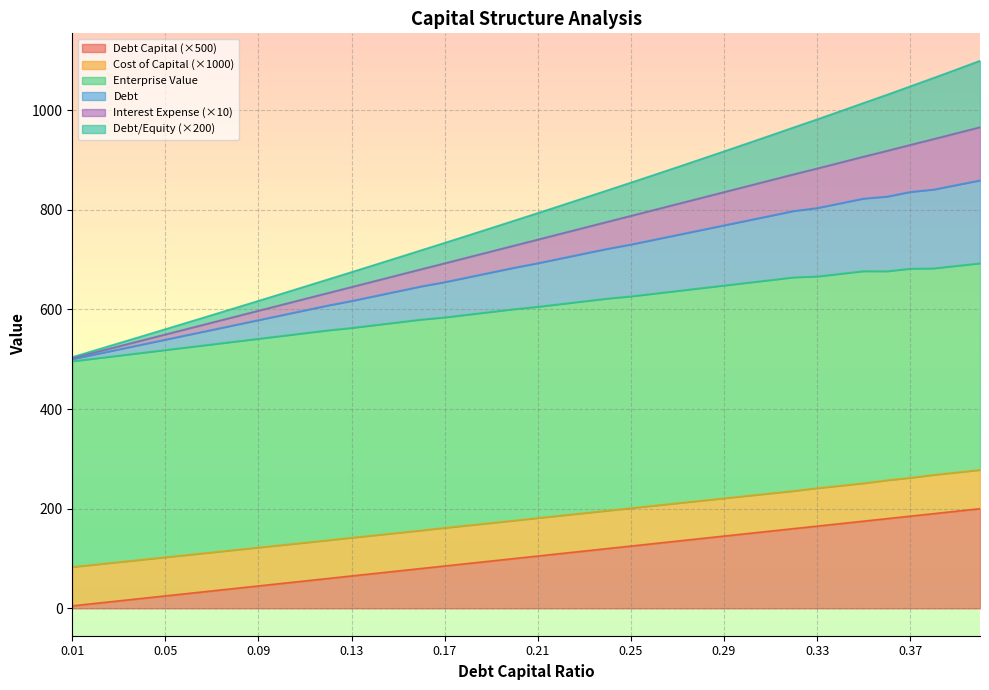

What is the total value across all series at 0.13?

674.8